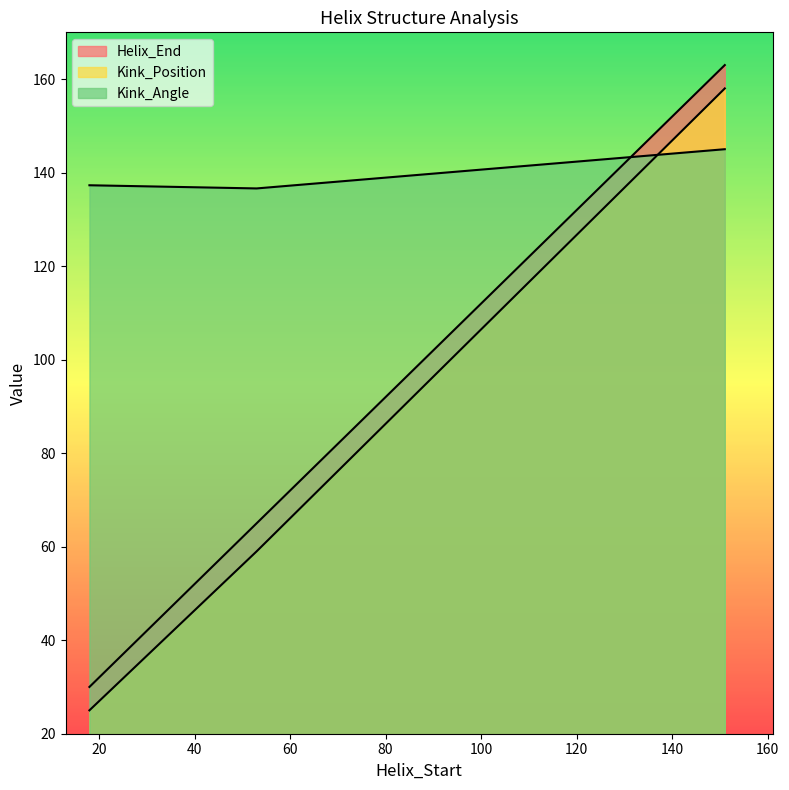

At which category does the chart reach its minimum across all series?

18